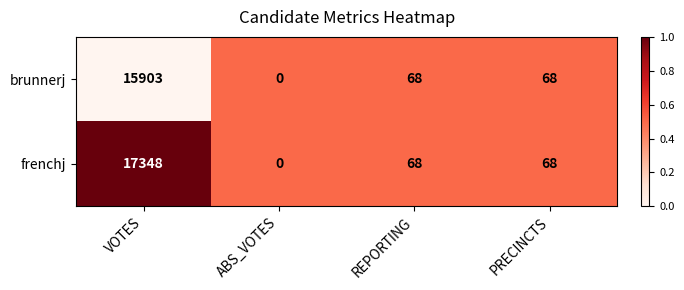

What is the sum of the brunnerj values at PRECINCTS and ABS_VOTES?

68